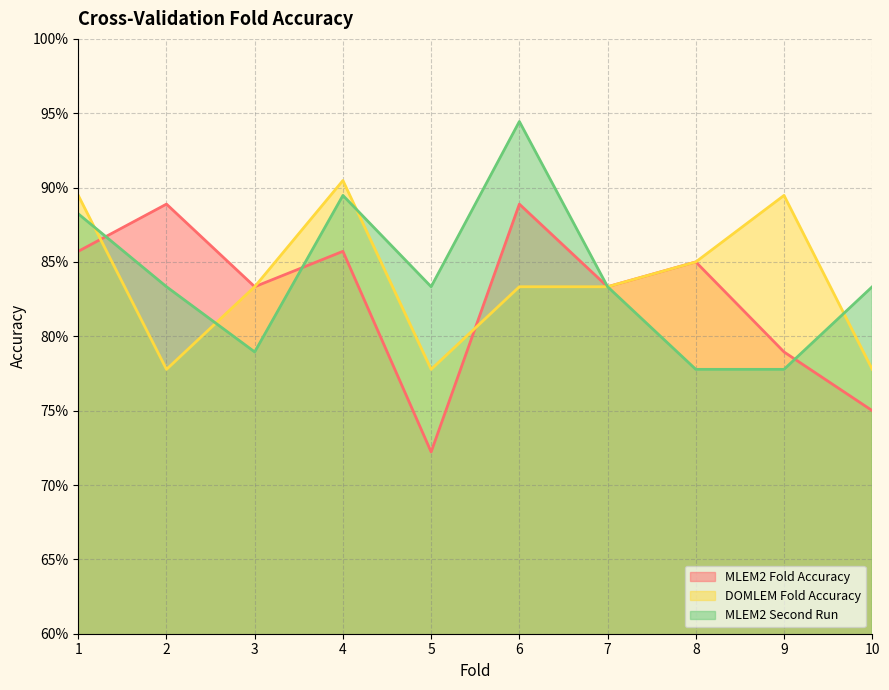

Between 4 and 3, which is larger?

4